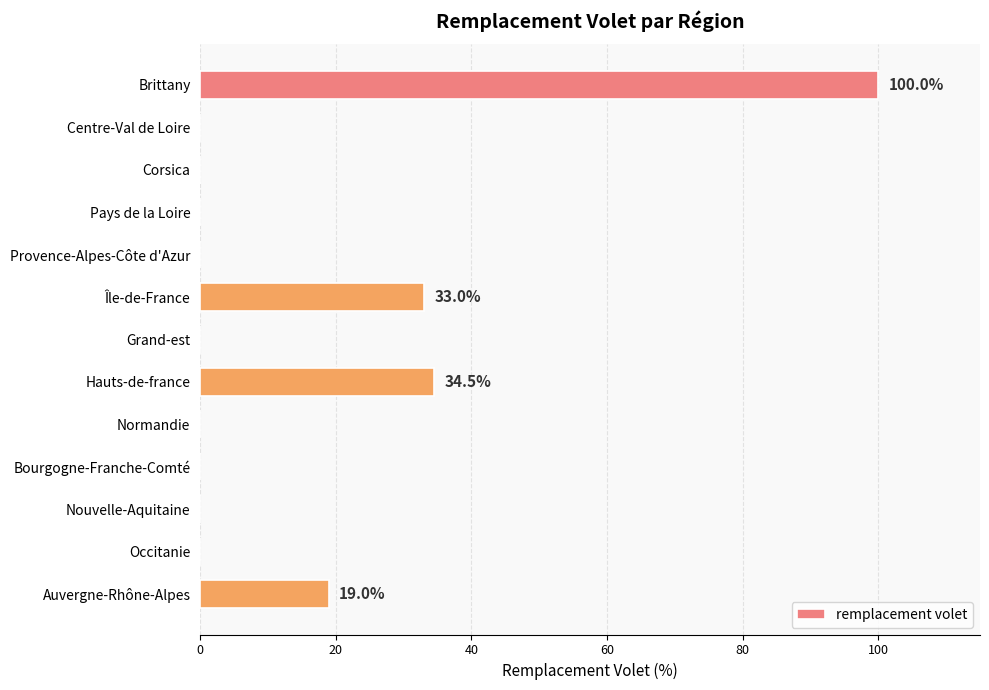

Count the number of data series in this chart.

1